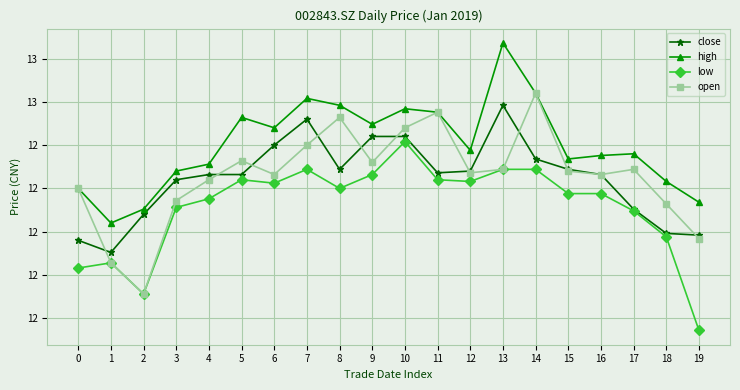

What are all the series names shown in the legend?

close, high, low, open